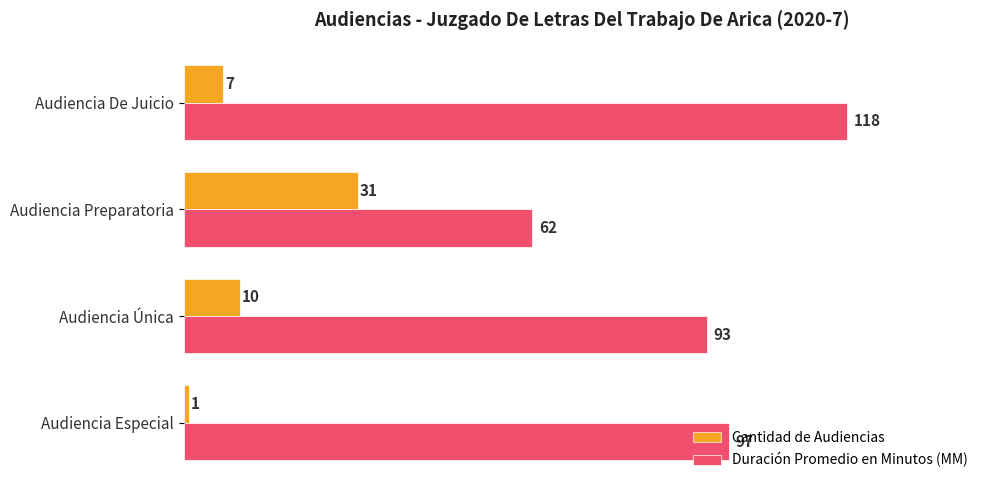

What is the difference between the maximum and minimum values in the Cantidad de Audiencias series?

30